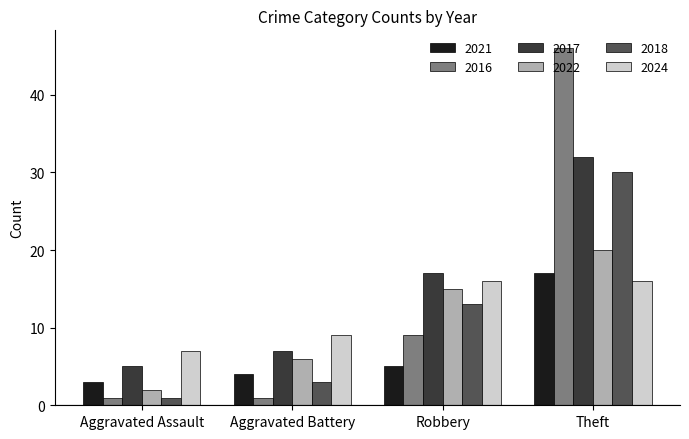

List the series in order of their peak value, highest first.

2016, 2017, 2018, 2022, 2021, 2024